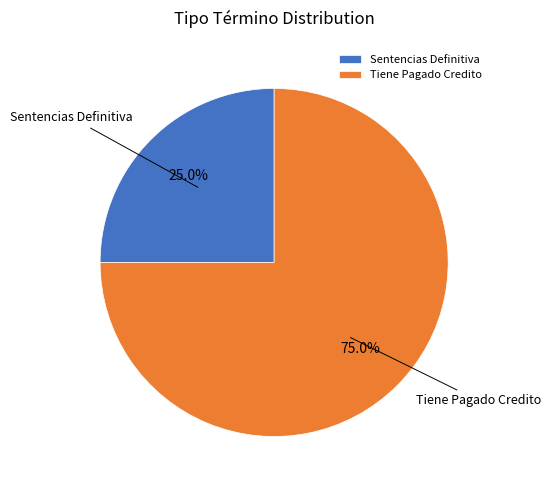

True or false: Sentencias Definitiva accounts for 25% of the total.

True